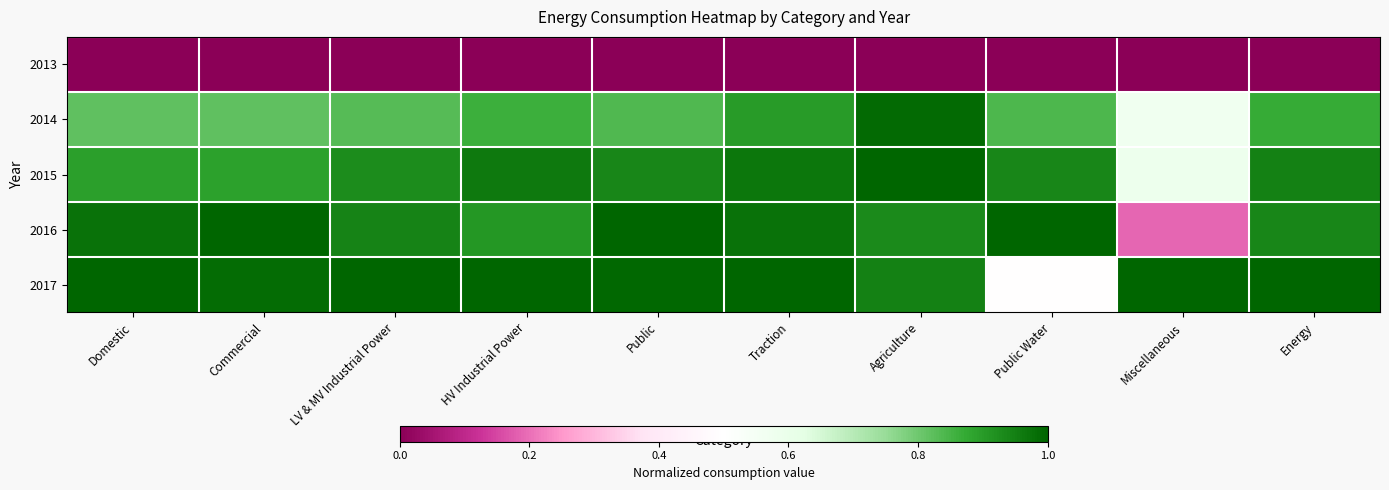

Between Domestic and Traction, which is larger?

Domestic